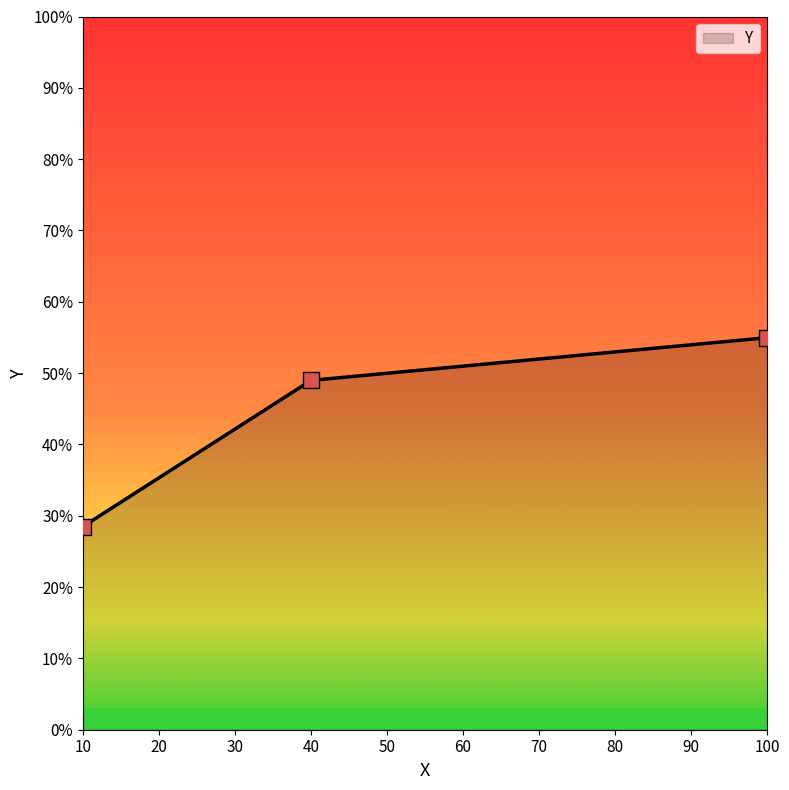

What is the change in value from 10 to 40?

+0.2